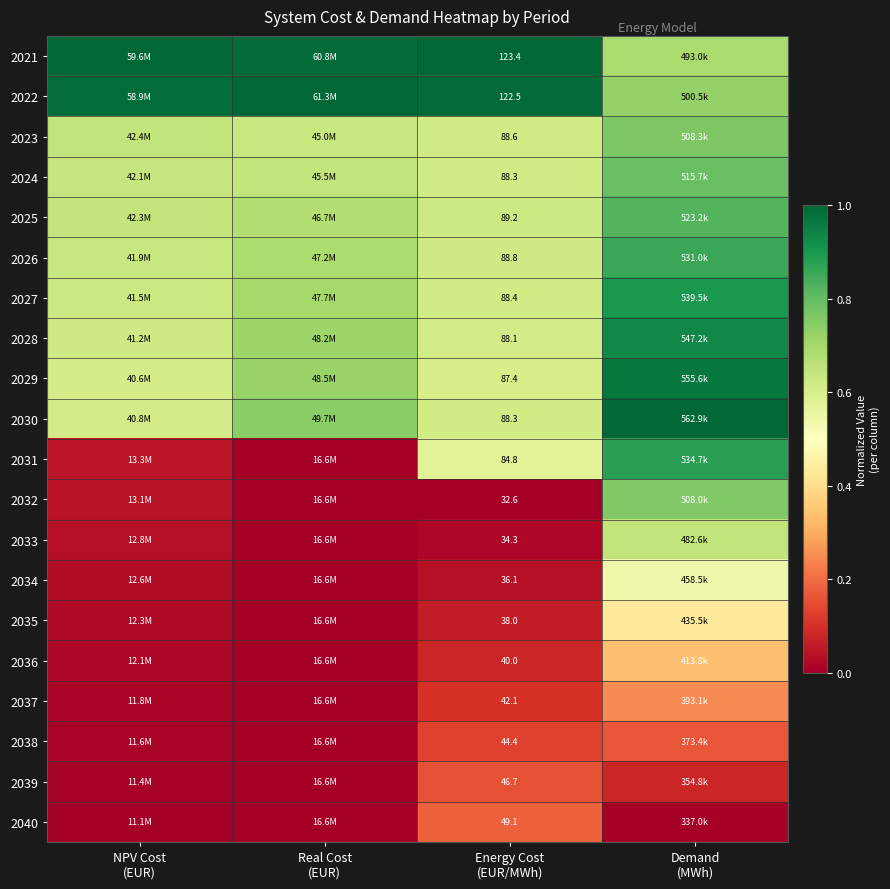

Which category has the lowest value across all series?

Real Cost
(EUR)